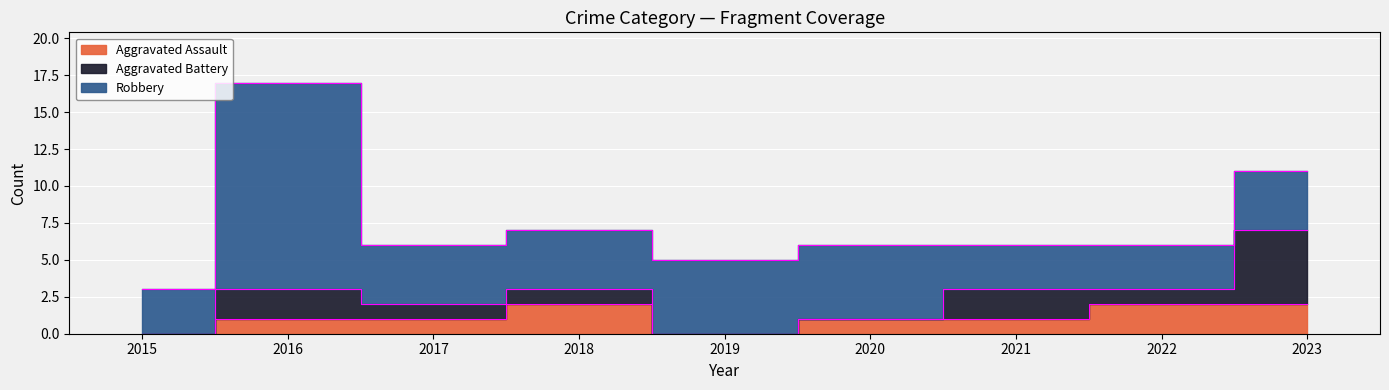

What is the approximate value of Aggravated Assault at 2017?

1